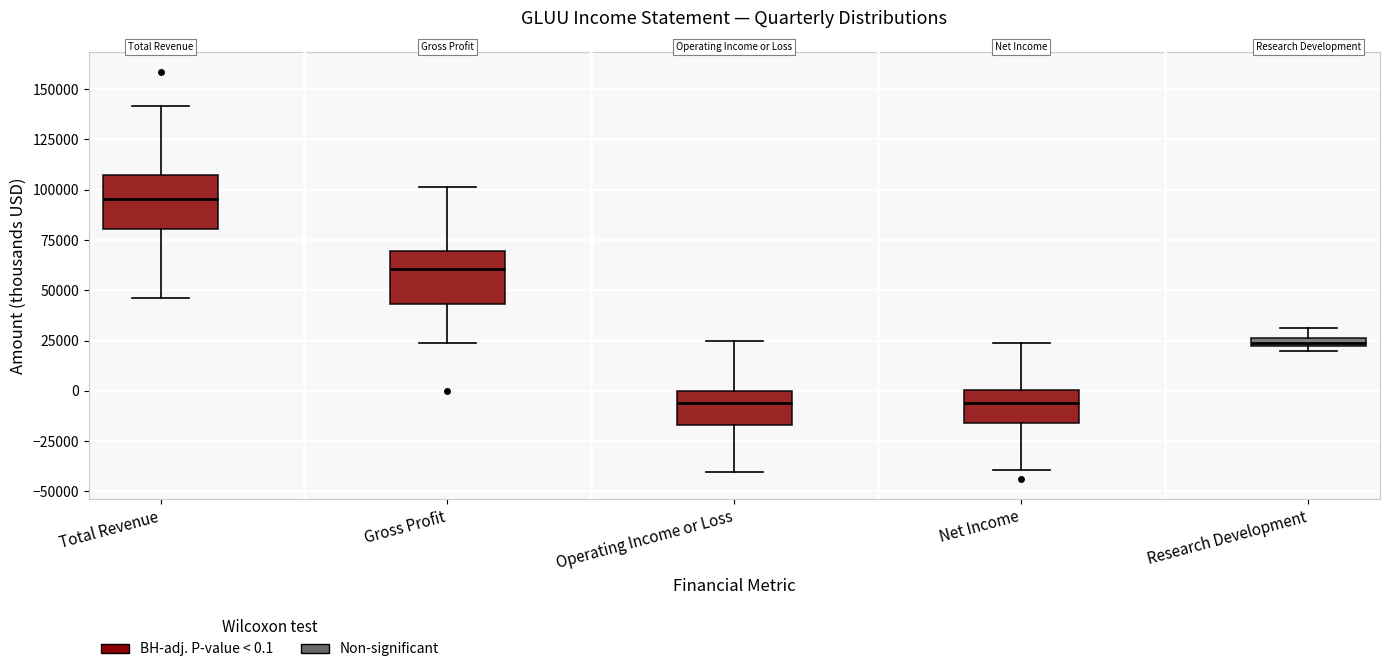

Which box's median line is the highest?

Total Revenue